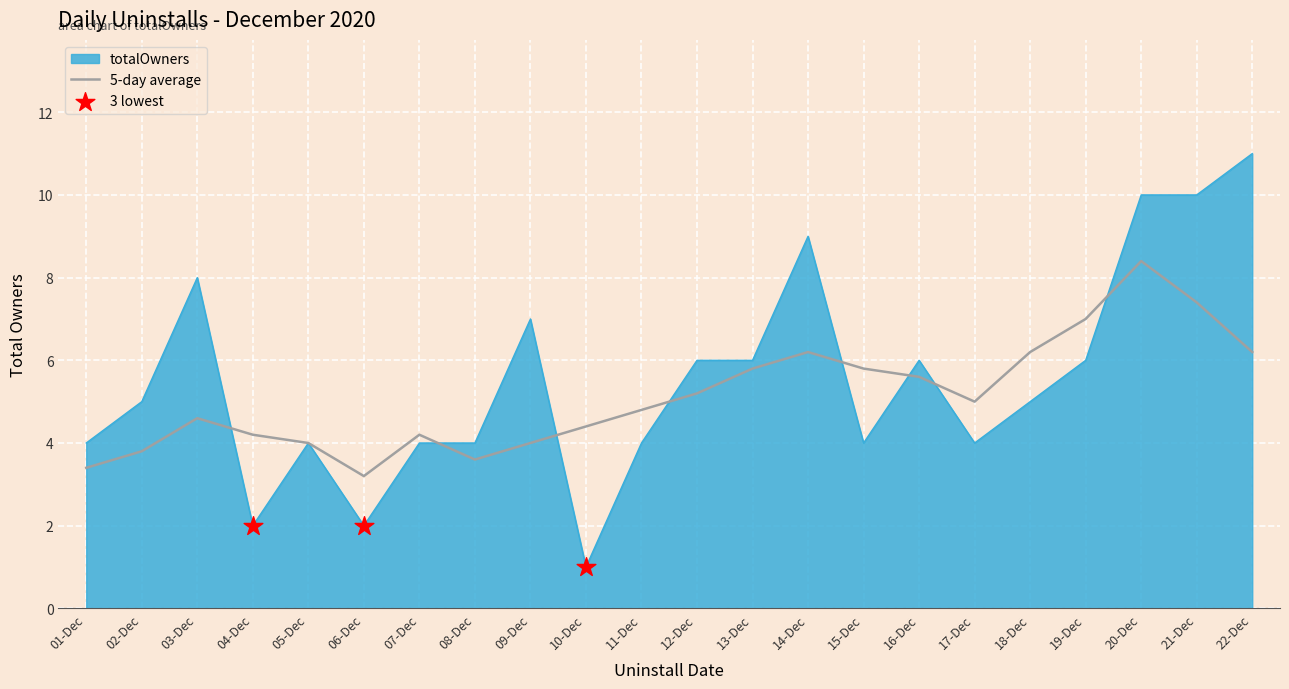

What is the difference between the highest and lowest values at 03-Dec?

3.4